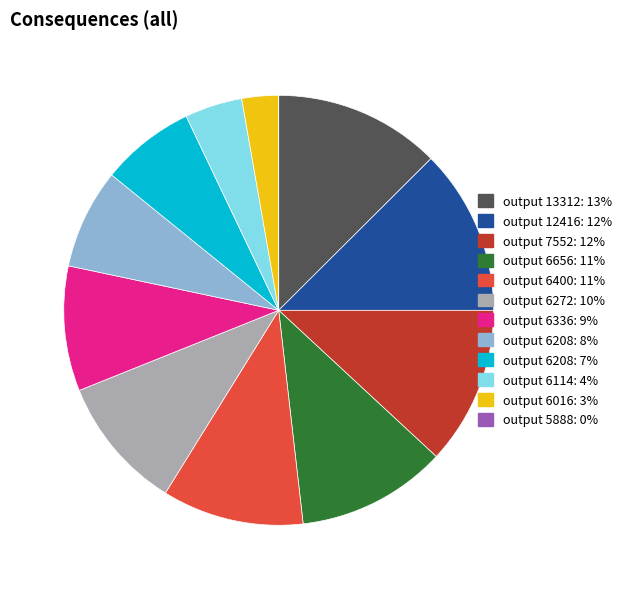

What is the ratio of the value at output 6400: 11% to the value at output 6272: 10%?

1.1